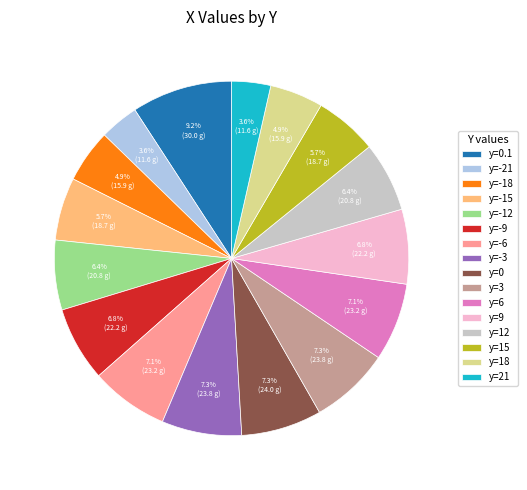

Is there a majority slice in this chart?

No